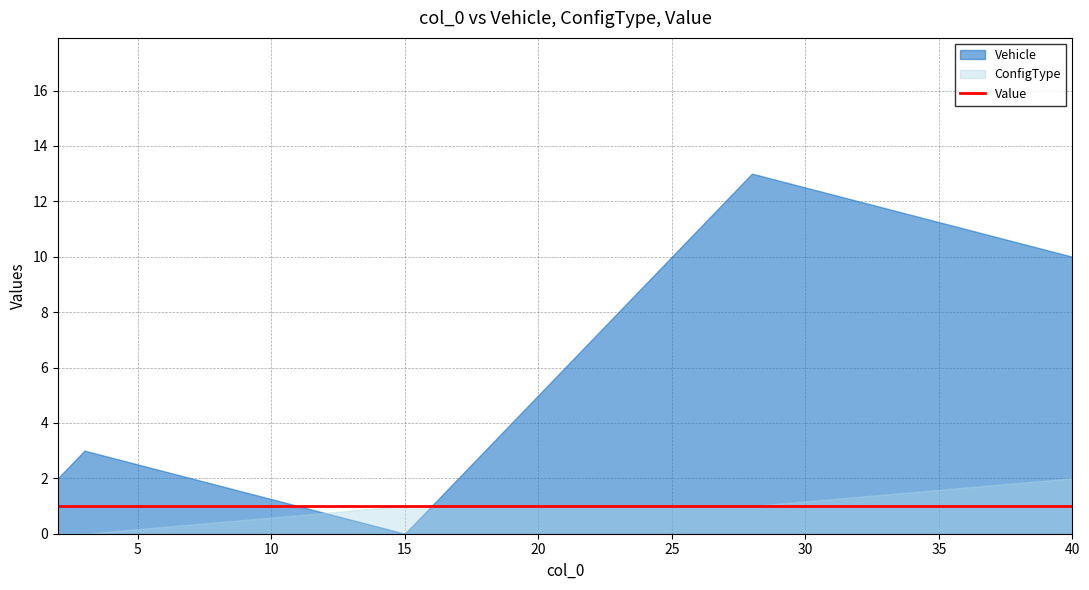

Reading left to right, extract all data points from this chart.

Vehicle: 2	3	0	13	10
ConfigType: 0	0	1	1	2
Value: 1	1	1	1	1